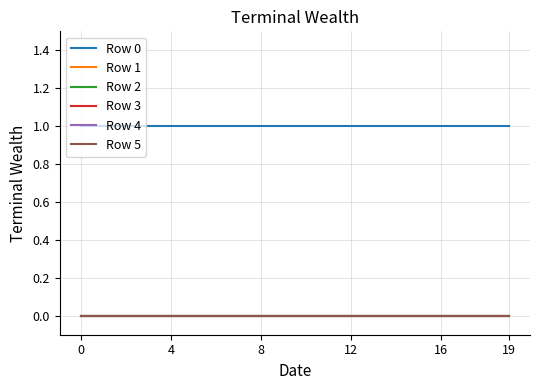

Does the chart display data point markers on the line(s)?

No